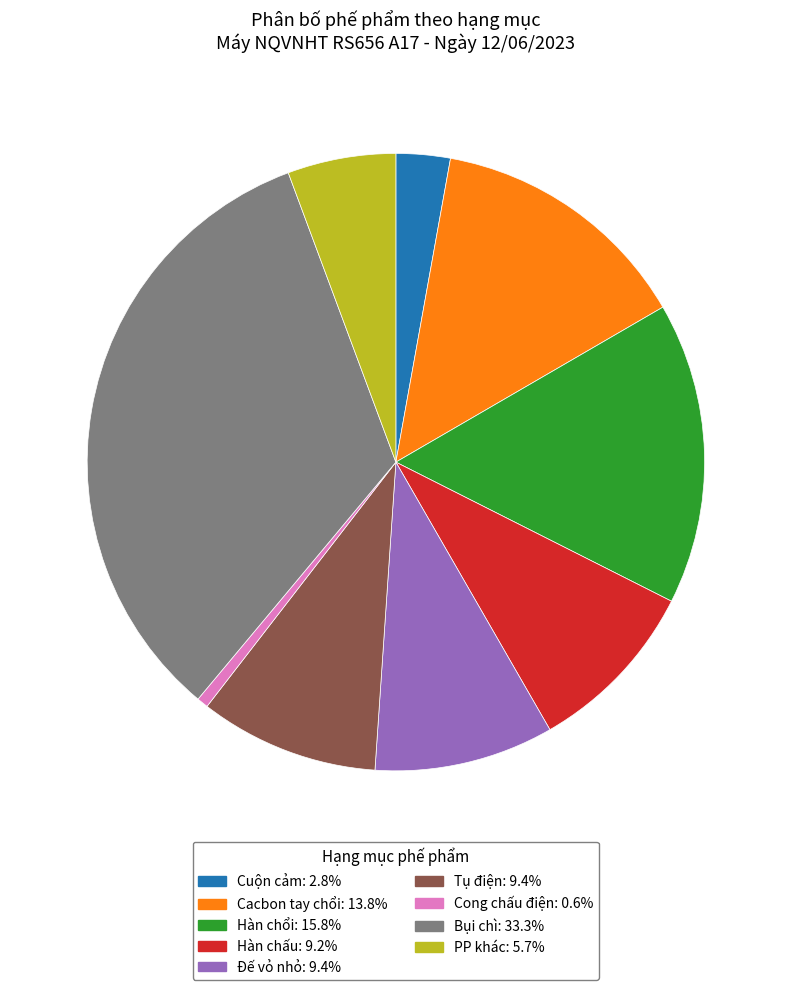

Is there a majority slice in this chart?

No